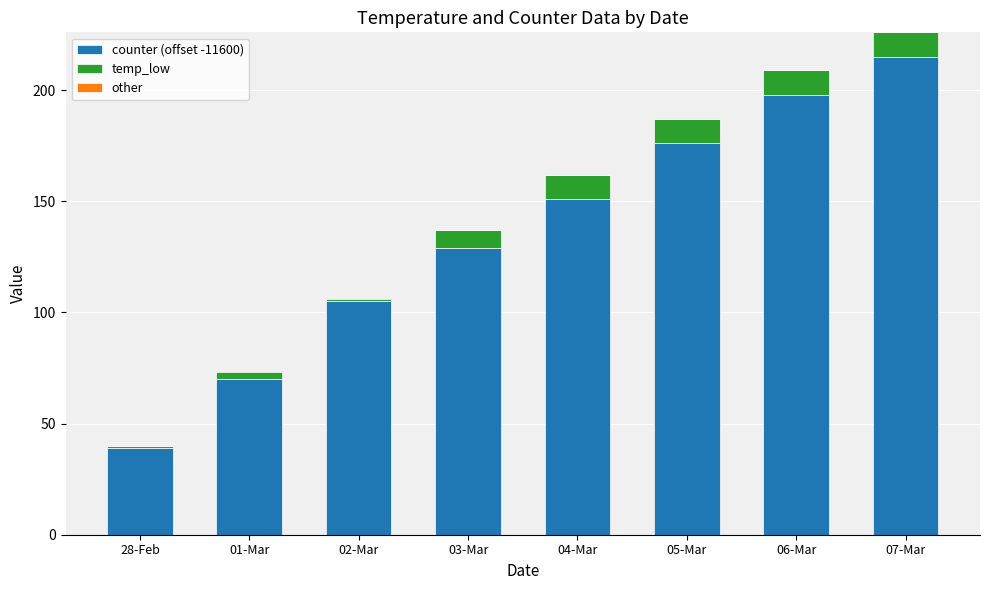

How many data points does each series have?

8